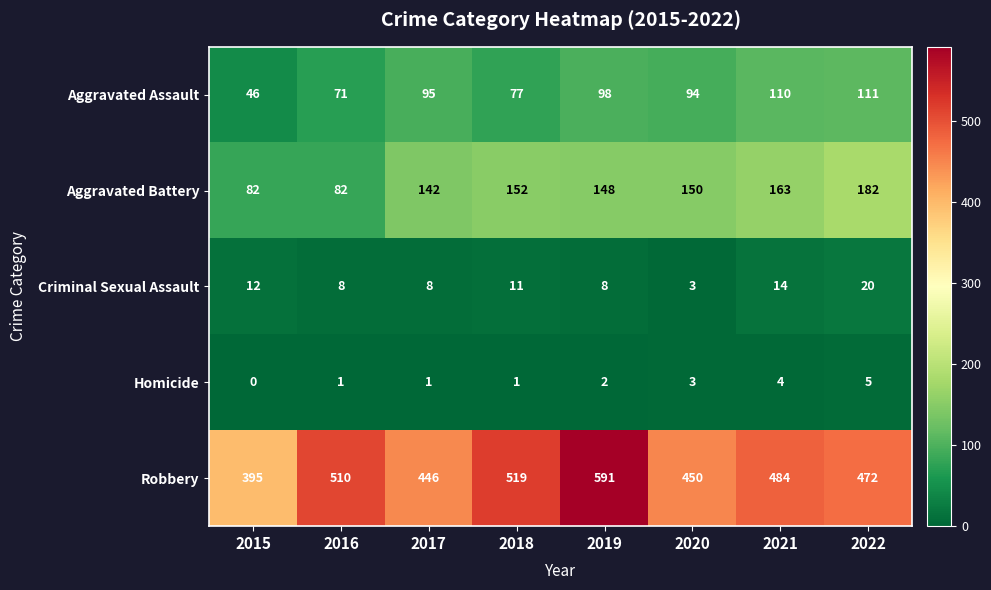

What is the difference between the maximum and minimum values in the Aggravated Battery series?

100